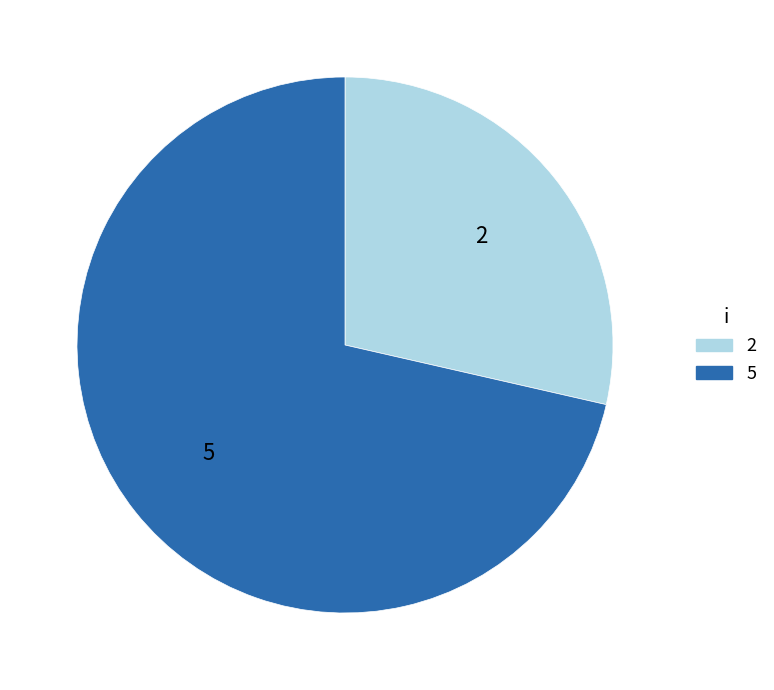

Rank the categories by value from highest to lowest.

5, 2